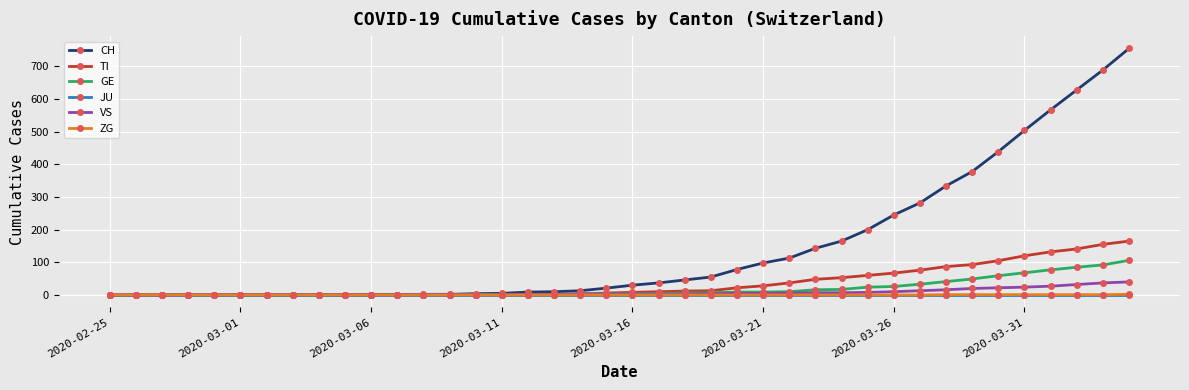

What is the maximum value shown in the chart?

755